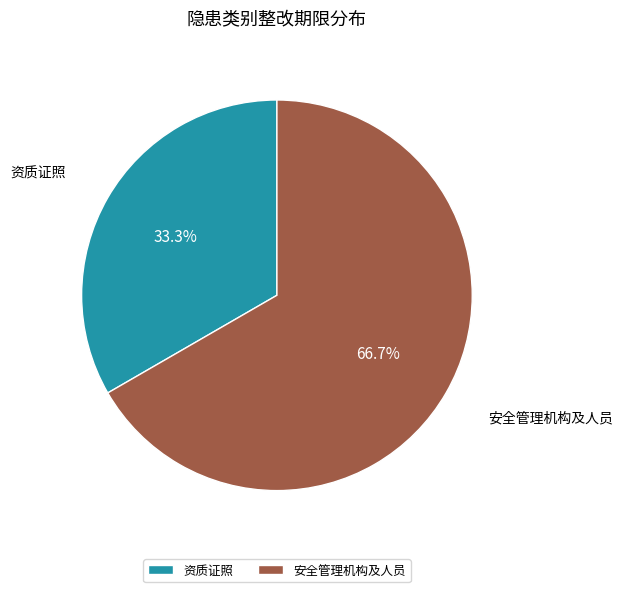

Rank the categories by value from highest to lowest.

安全管理机构及人员, 资质证照